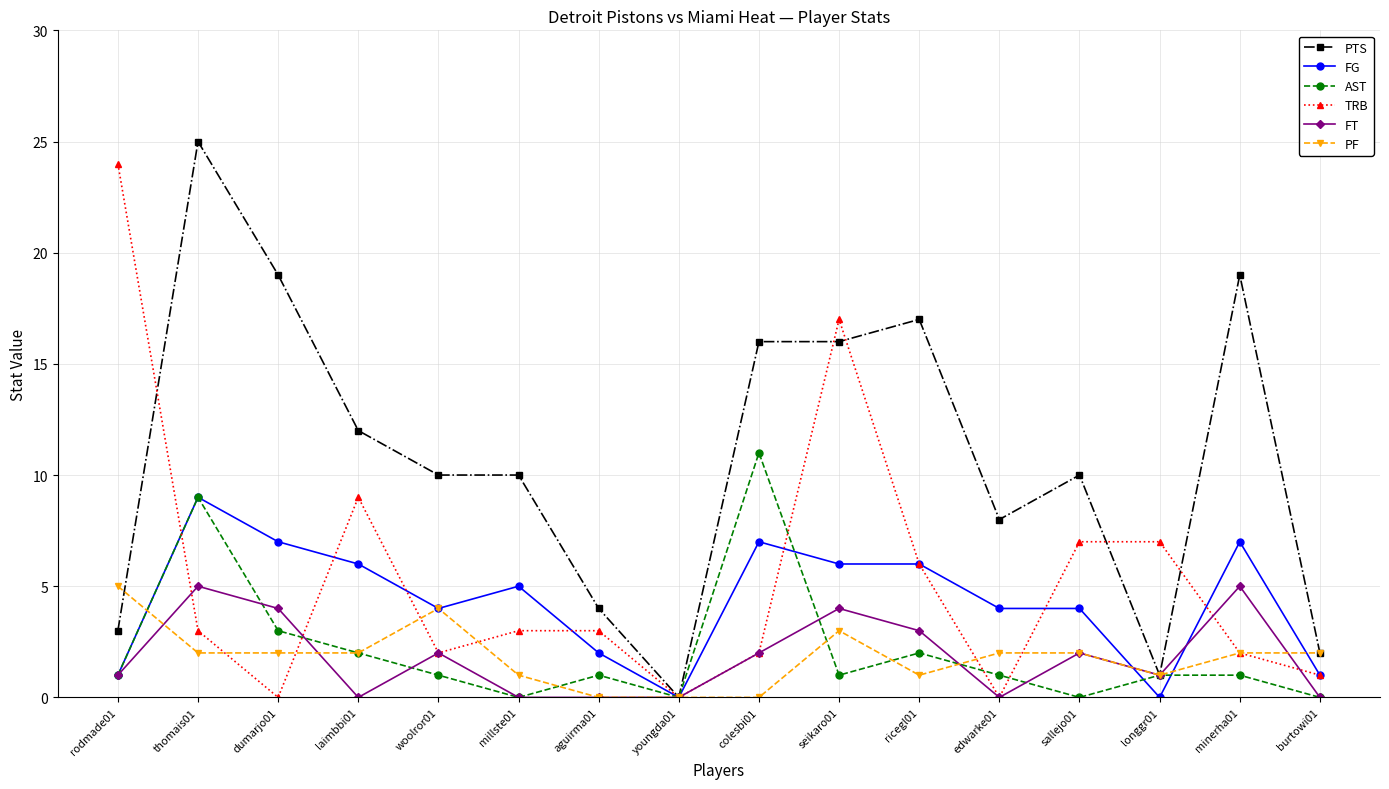

The FT series shows 3 at woolror01. True or false?

False